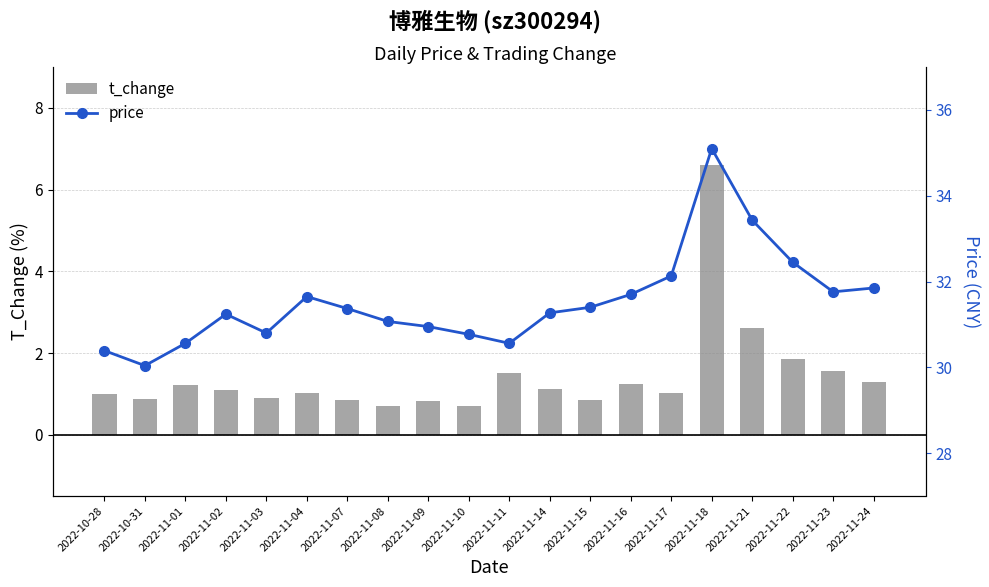

Is it true that t_change equals 1.6 at 2022-11-23?

True